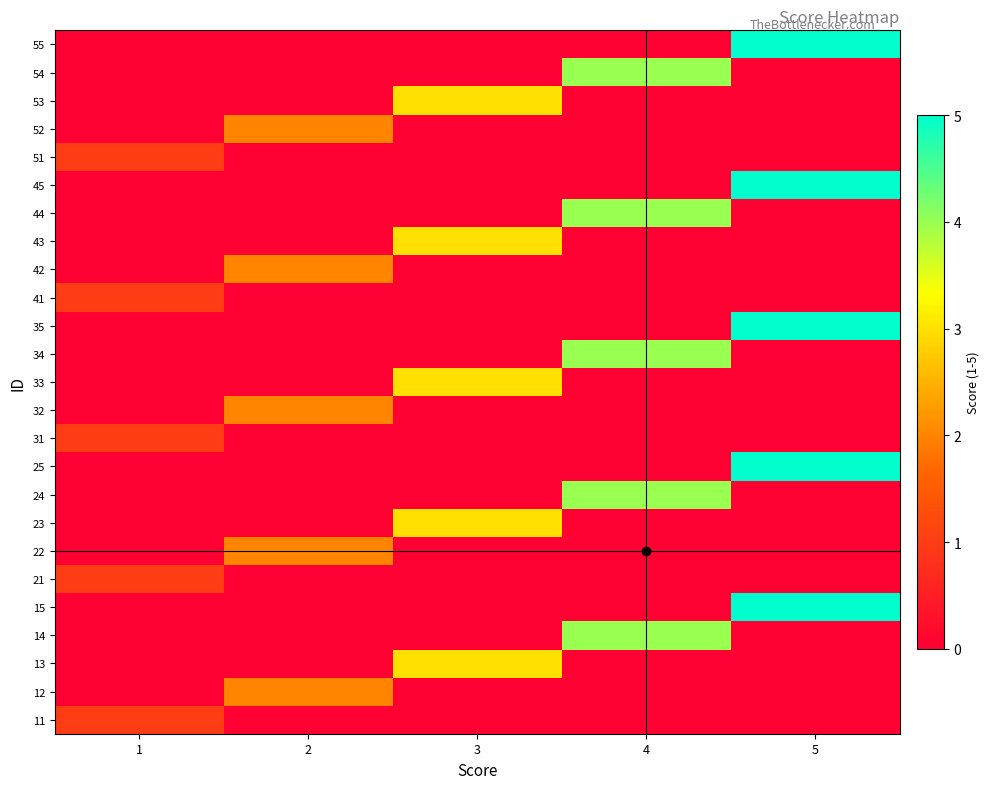

Rank the series by their maximum value, from lowest to highest.

11, 21, 31, 41, 51, 12, 22, 32, 42, 52, 13, 23, 33, 43, 53, 14, 24, 34, 44, 54, 15, 25, 35, 45, 55